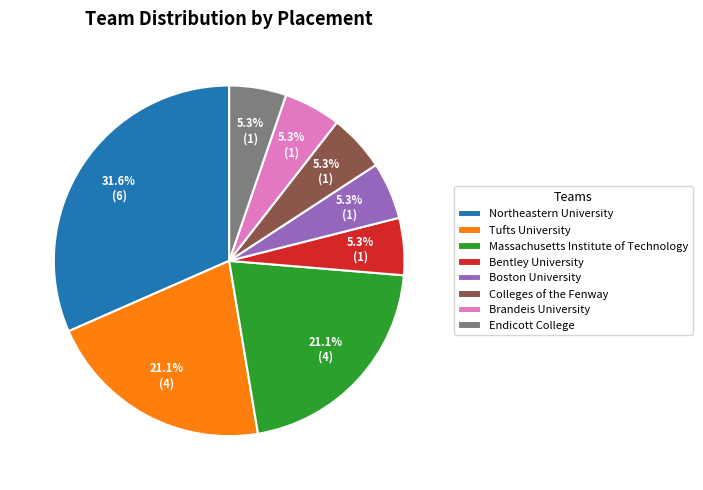

What is the largest slice in the pie chart?

Northeastern University